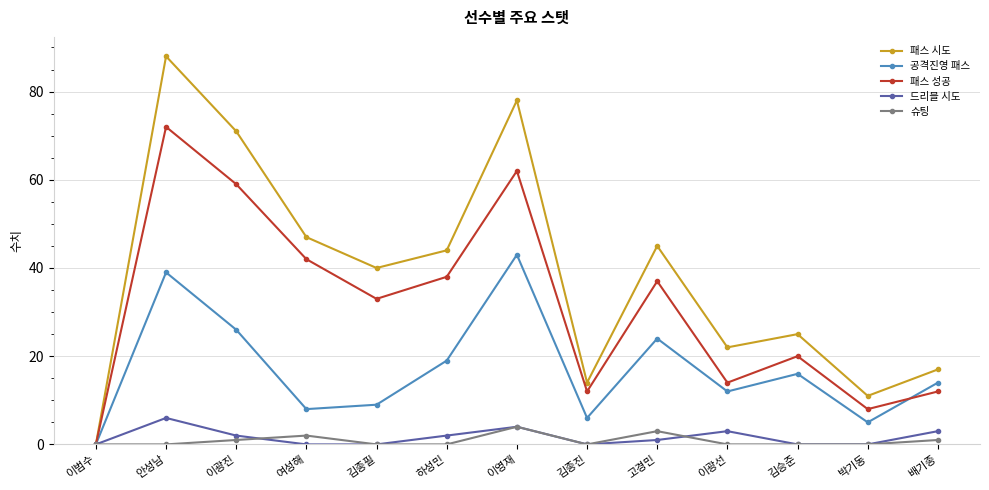

What is the difference between the maximum and minimum values in the 패스 성공 series?

72